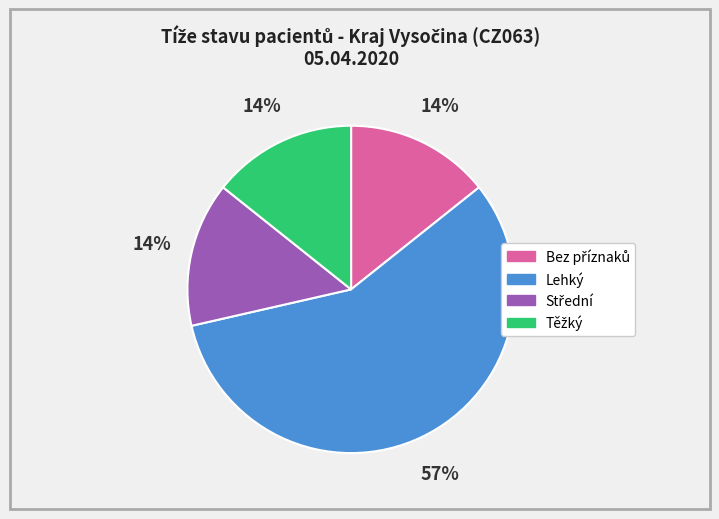

Which category has the biggest portion of the pie?

Lehký